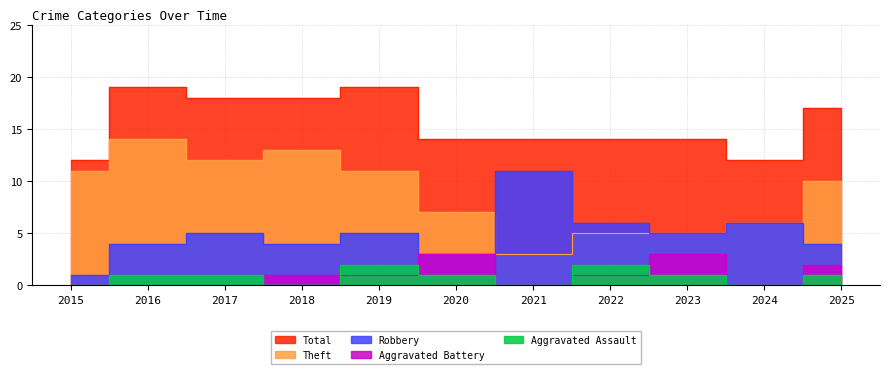

What is the spread (max minus min) of values at 2025?

16